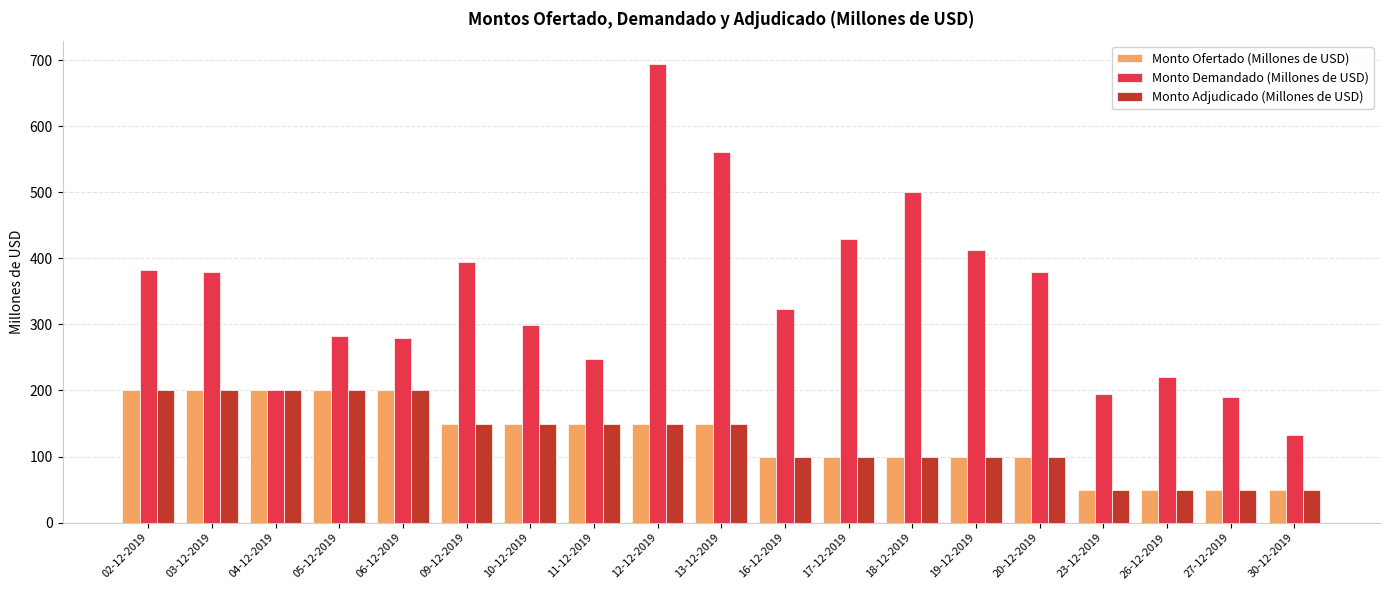

Which series has the widest spread of values?

Monto Demandado (Millones de USD)